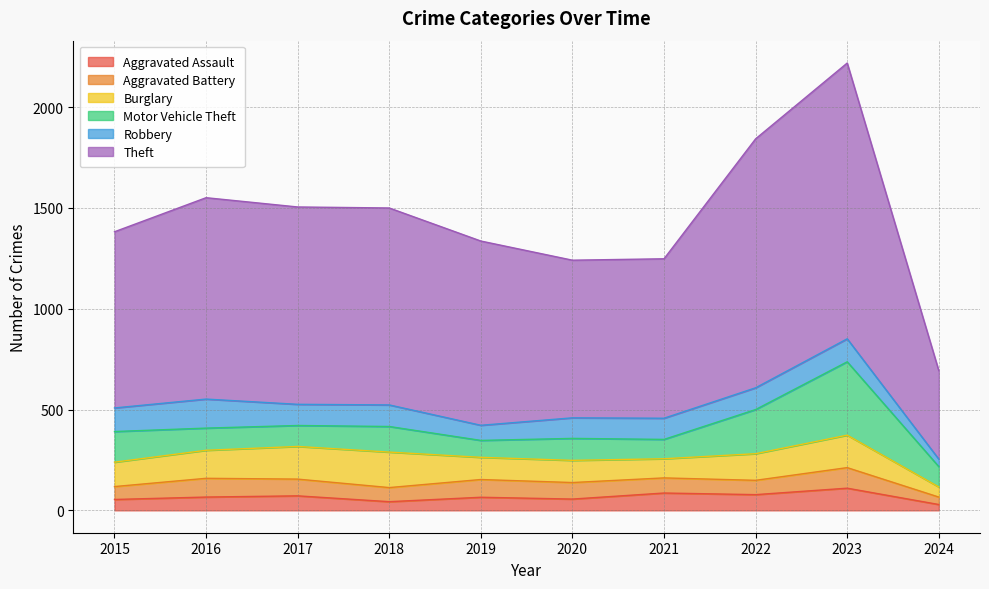

How many lines are shown in the chart?

6